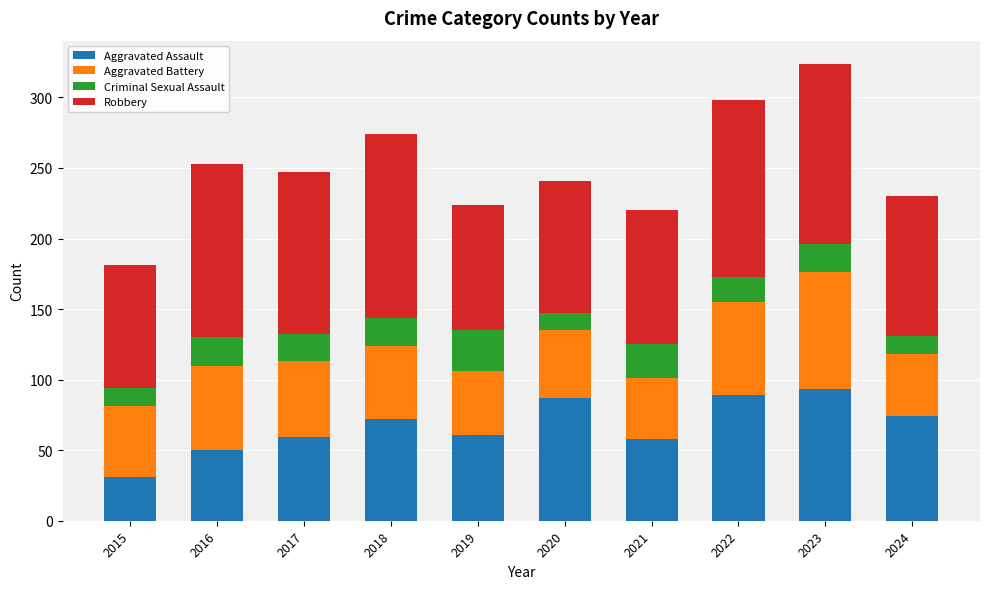

The value of Aggravated Assault at 2017 is 59. True or false?

True